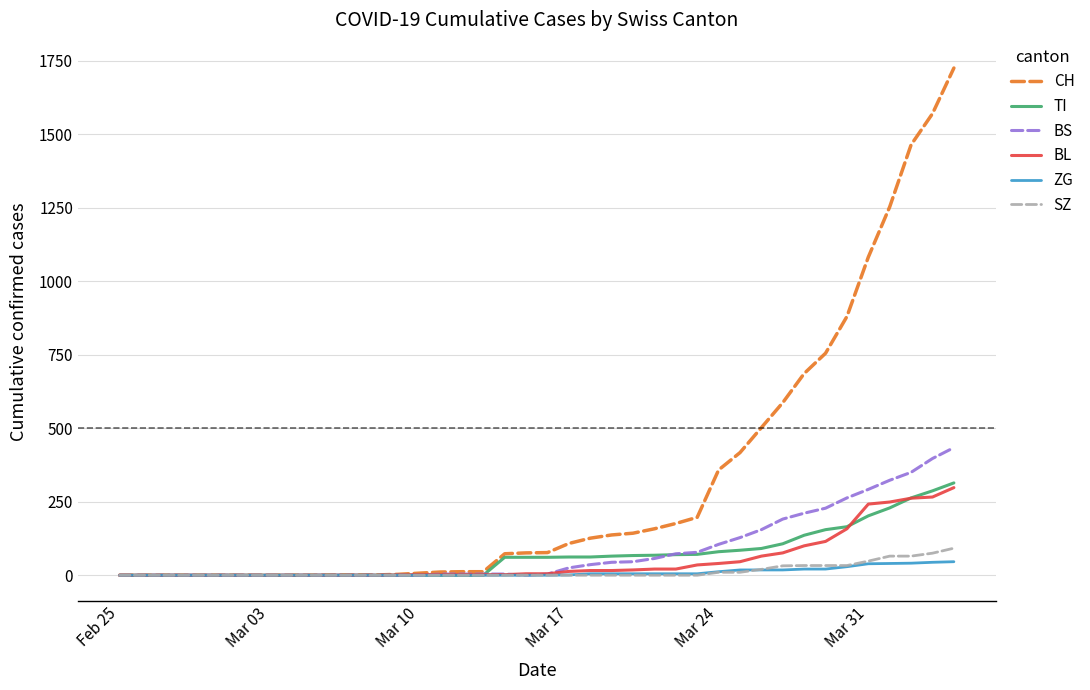

Which series has the widest spread of values?

CH